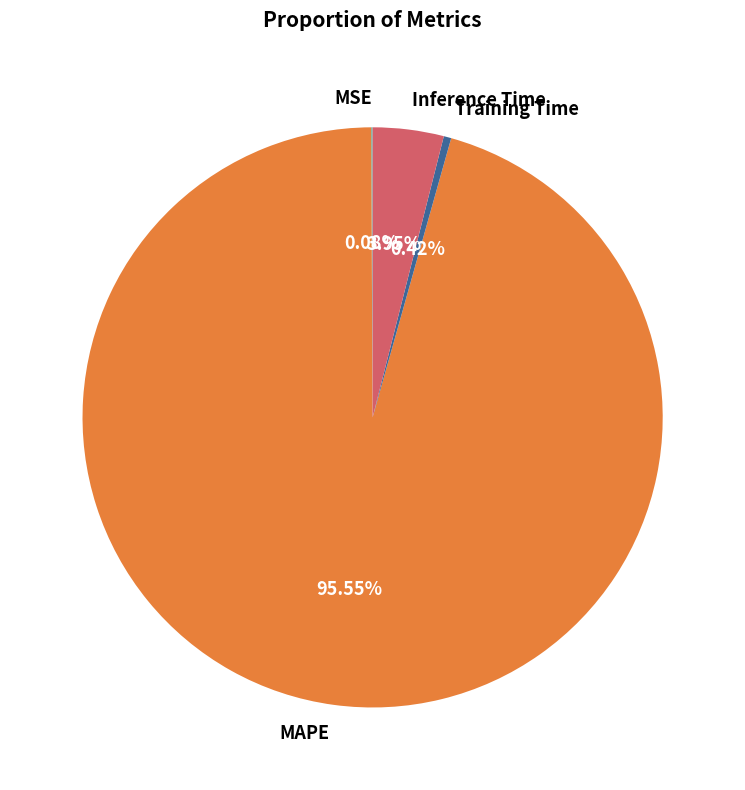

What percentage is the MAPE slice, to the nearest percent?

96%